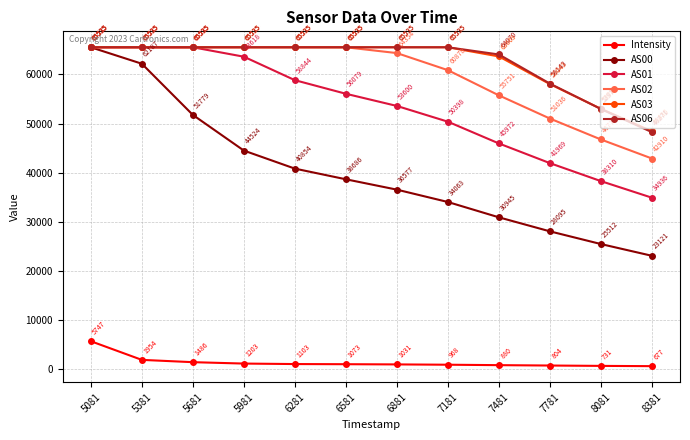

What is the sum of the AS03 values at 8081 and 5981?

118548.0